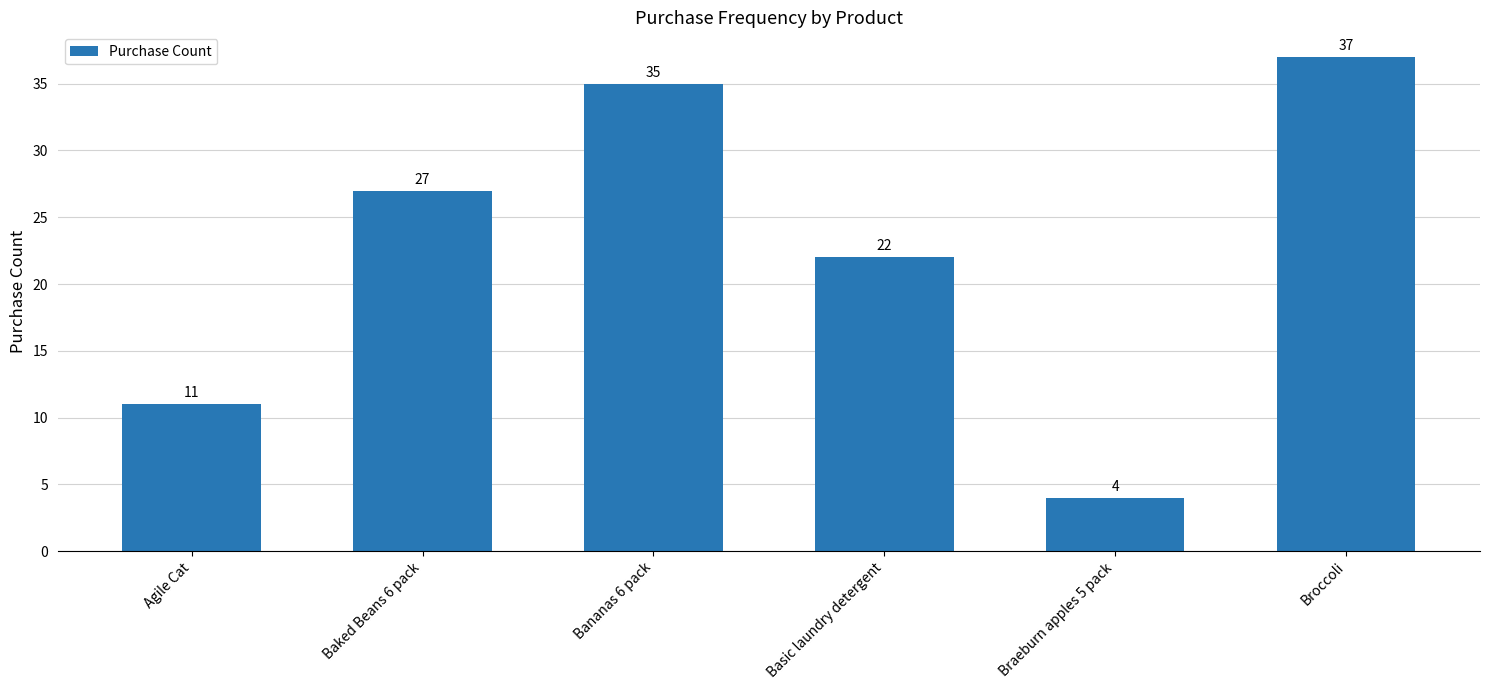

Rank the categories by value from highest to lowest.

Broccoli, Bananas 6 pack, Baked Beans 6 pack, Basic laundry detergent, Agile Cat, Braeburn apples 5 pack